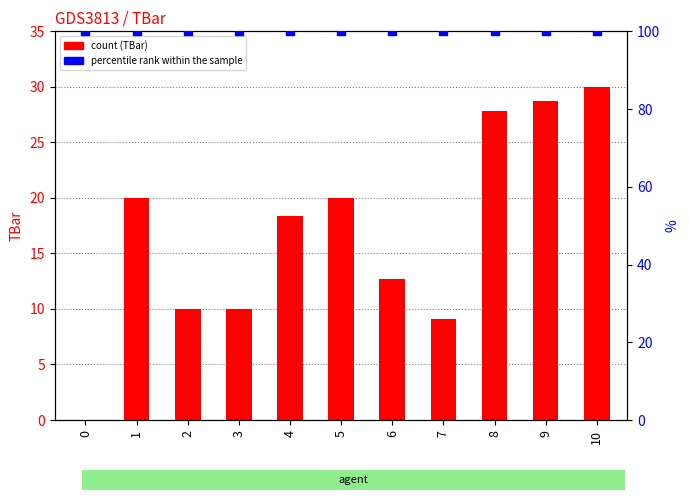

What are all the series names shown in the legend?

TBar, percentile rank within the sample